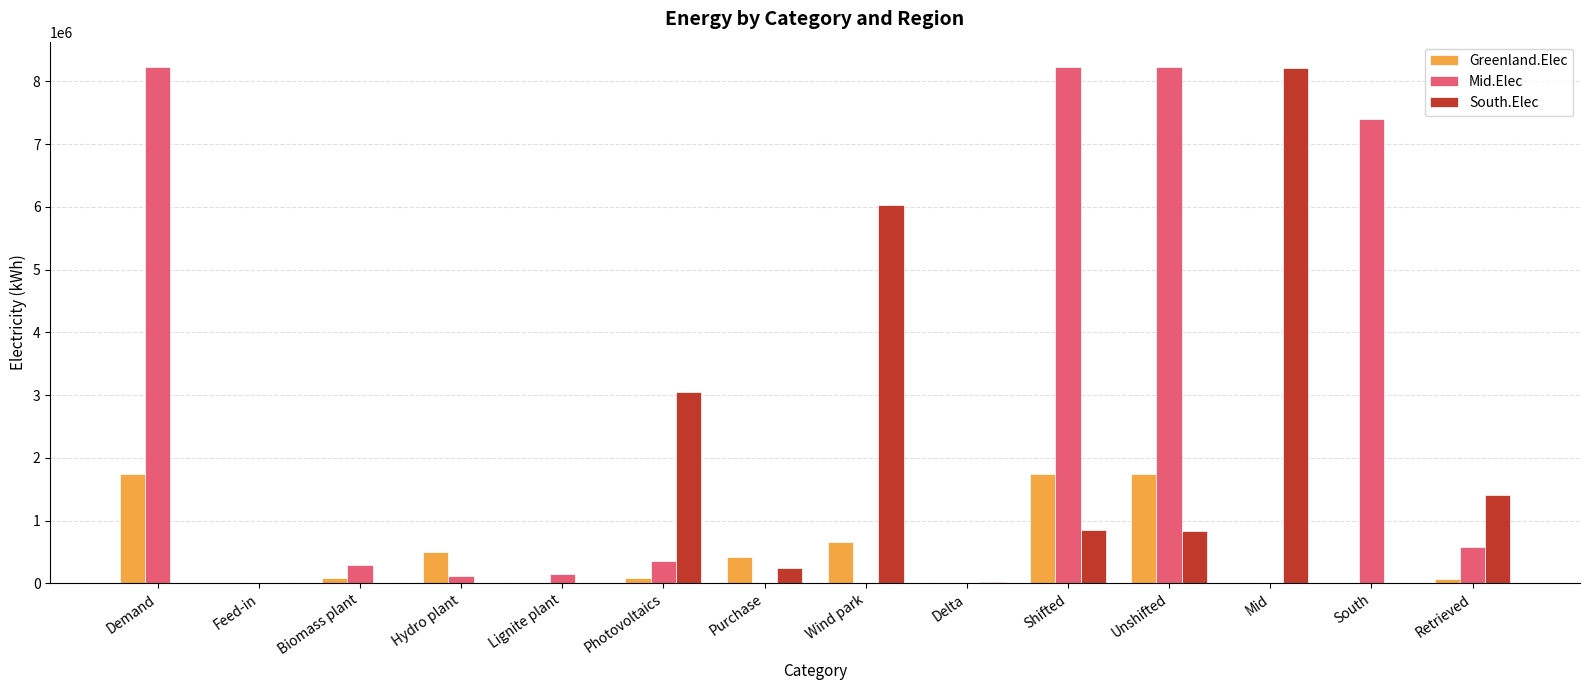

What is the maximum value for Mid.Elec?

8221580.0